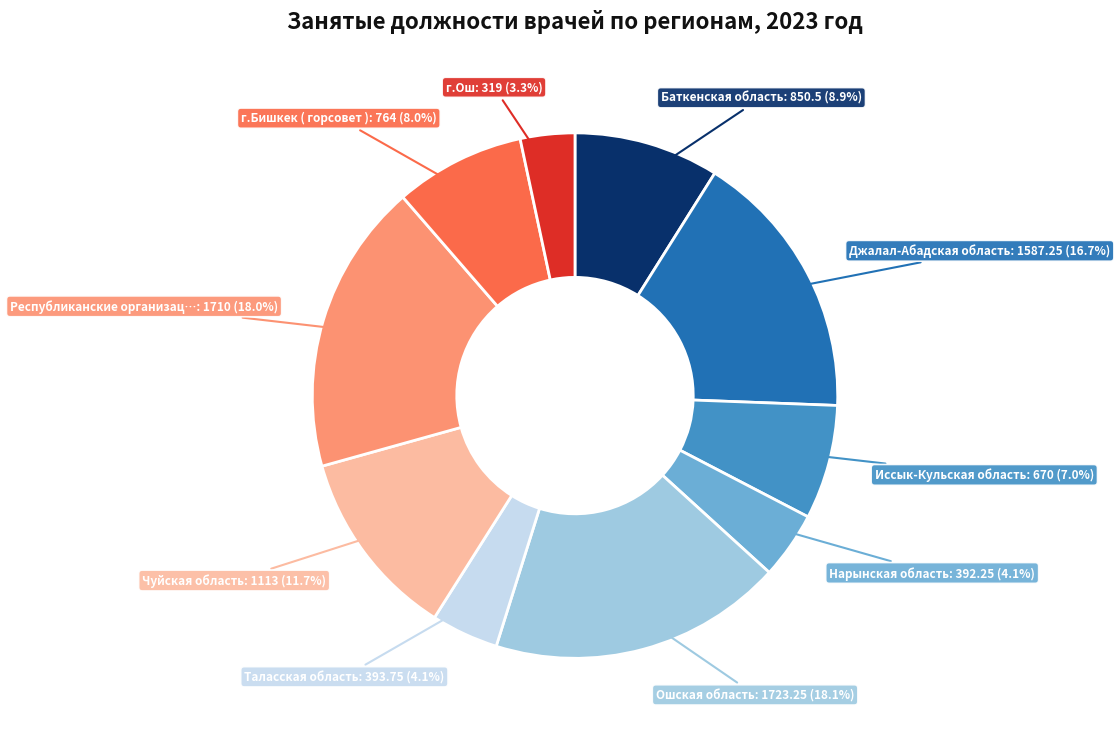

Does any single category account for the majority?

No